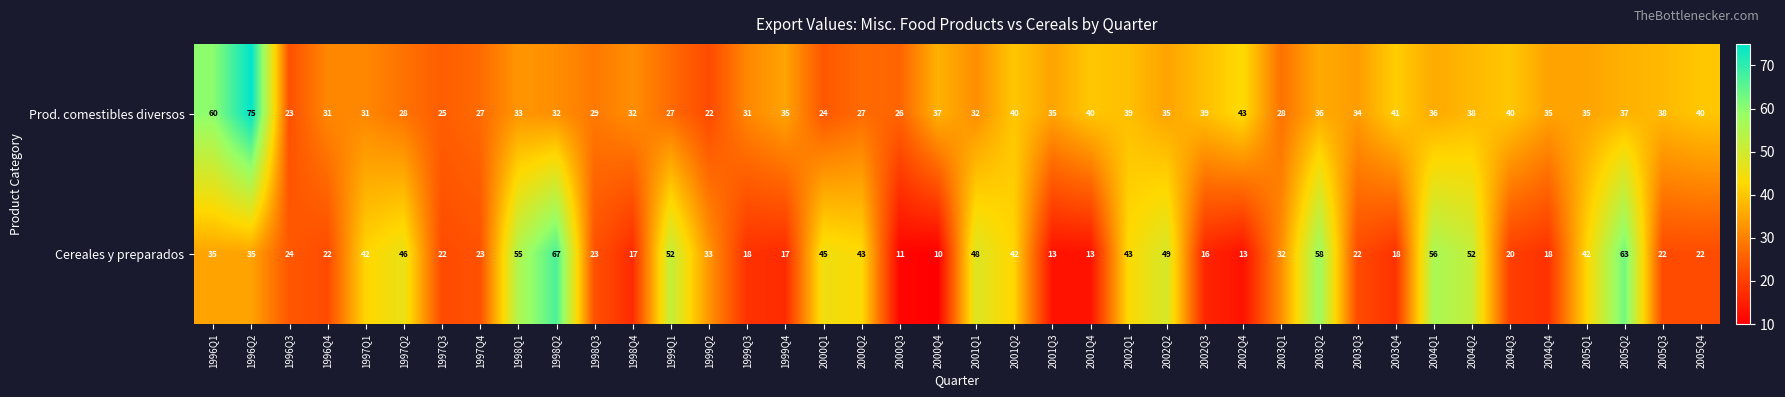

What is the total value across all series at 2002Q4?

56